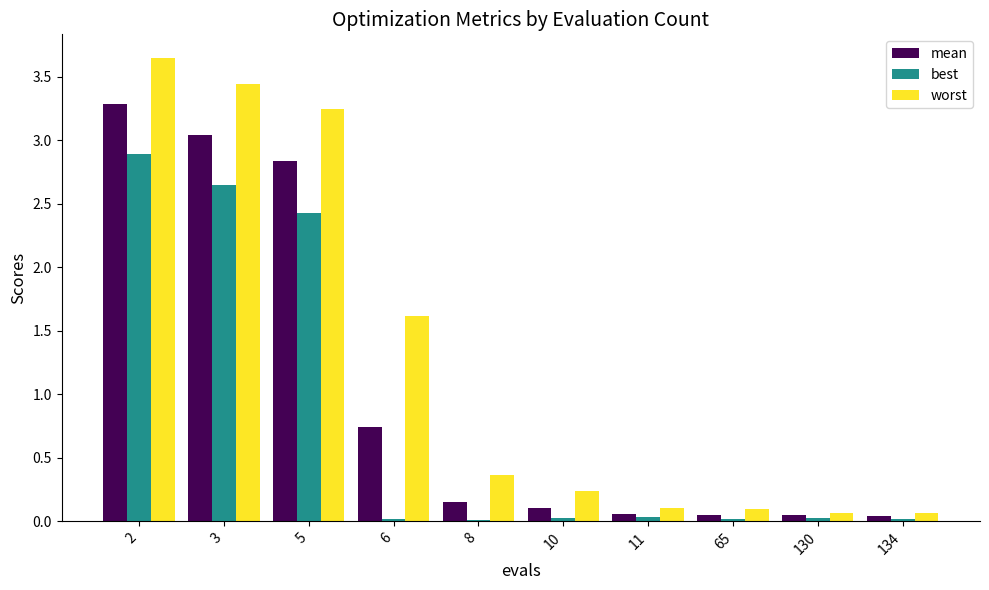

Which series changed the most between 3 and 134?

worst